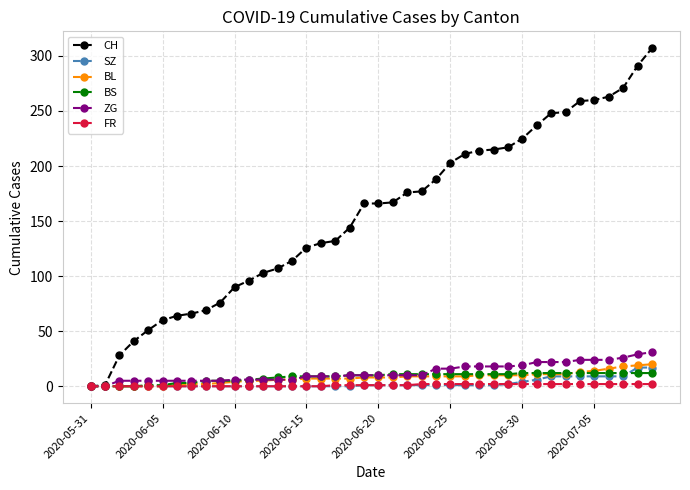

What is the maximum value for SZ?

17